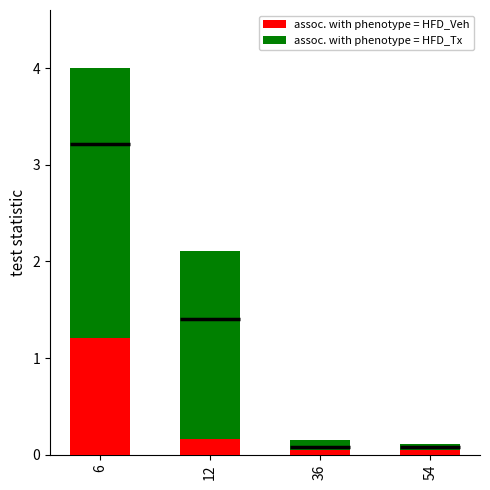

Is the value of assoc. with phenotype = HFD_Tx at 6 greater than the value of assoc. with phenotype = HFD_Veh at 6?

Yes